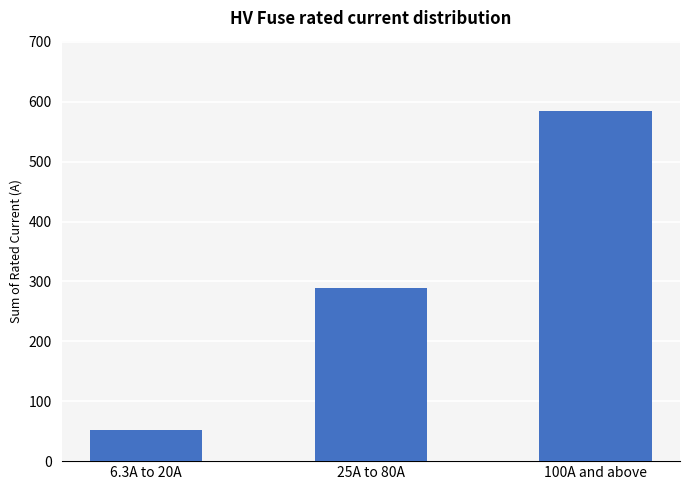

What is the difference between the values at 6.3A to 20A and 25A to 80A?

237.2